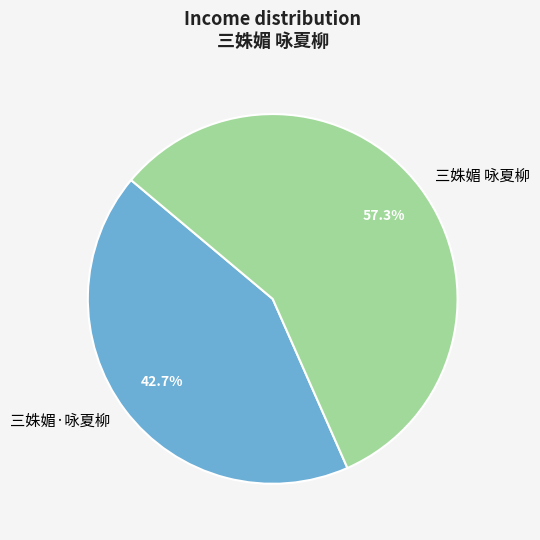

How many segments does this pie chart have?

2